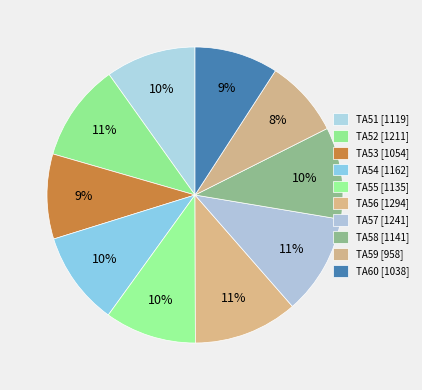

Count the number of slices in the pie.

10